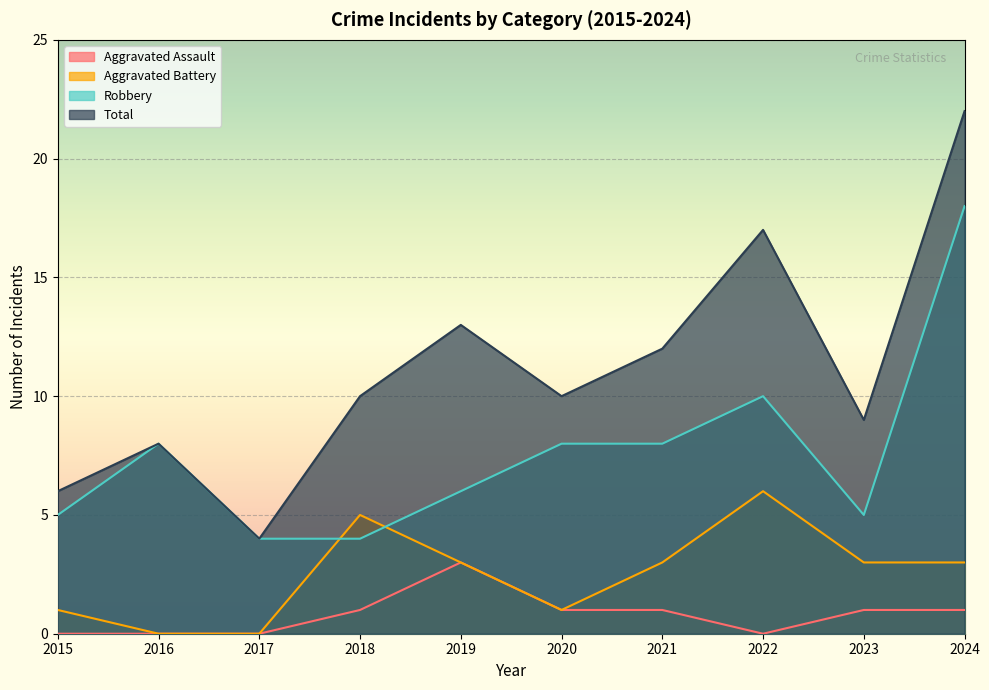

How many distinct data groups are displayed?

4